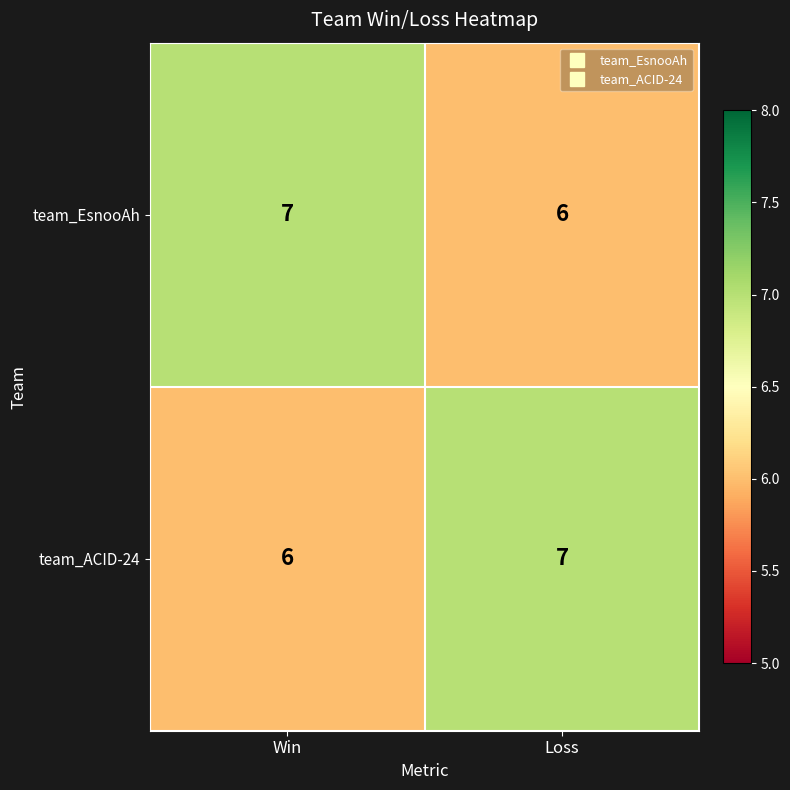

Reading left to right, extract all data points from this chart.

team_EsnooAh: 7	6
team_ACID-24: 6	7